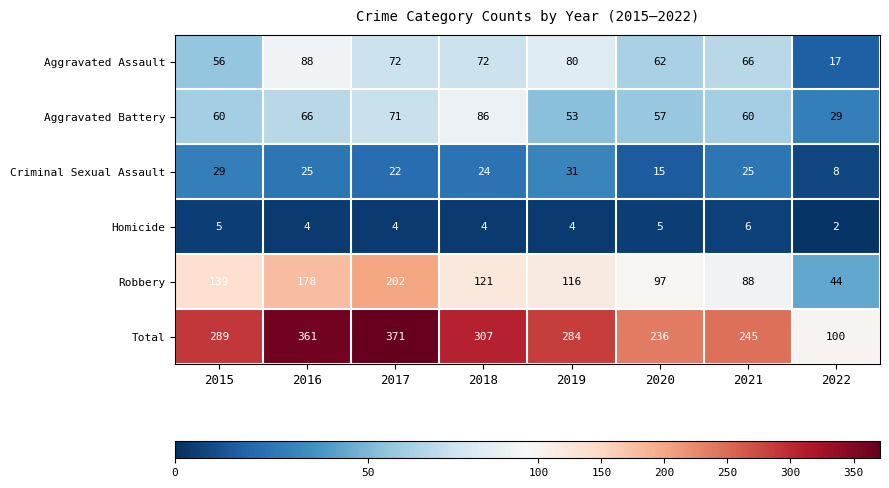

What is the sum of the Total values at 2022 and 2016?

461